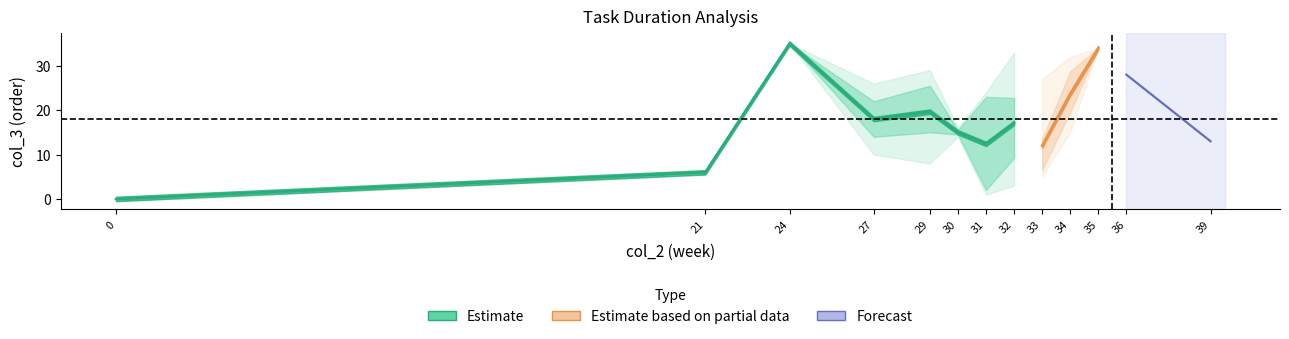

Does the chart display data point markers on the line(s)?

No